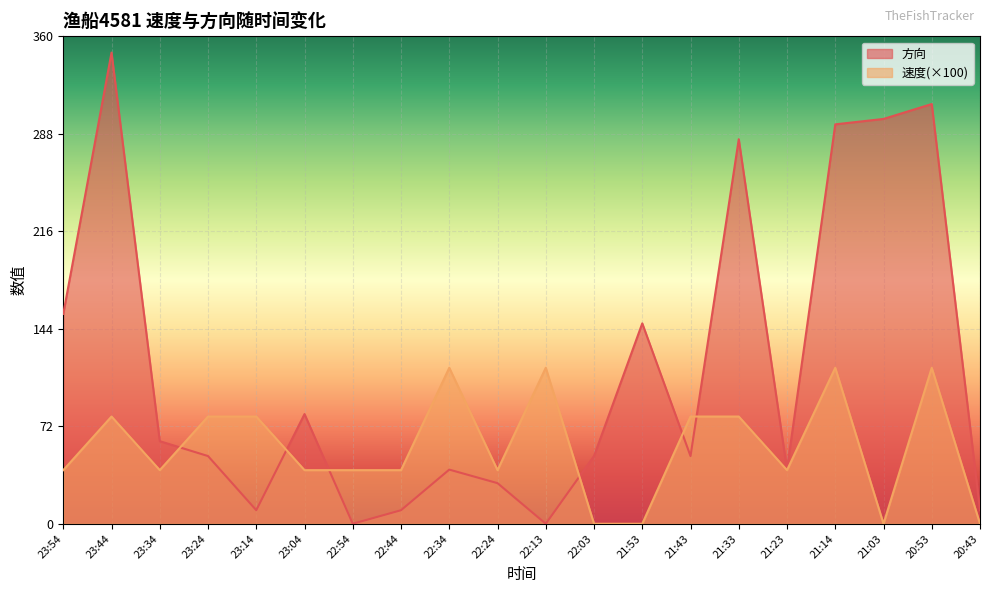

How many lines are shown in the chart?

2